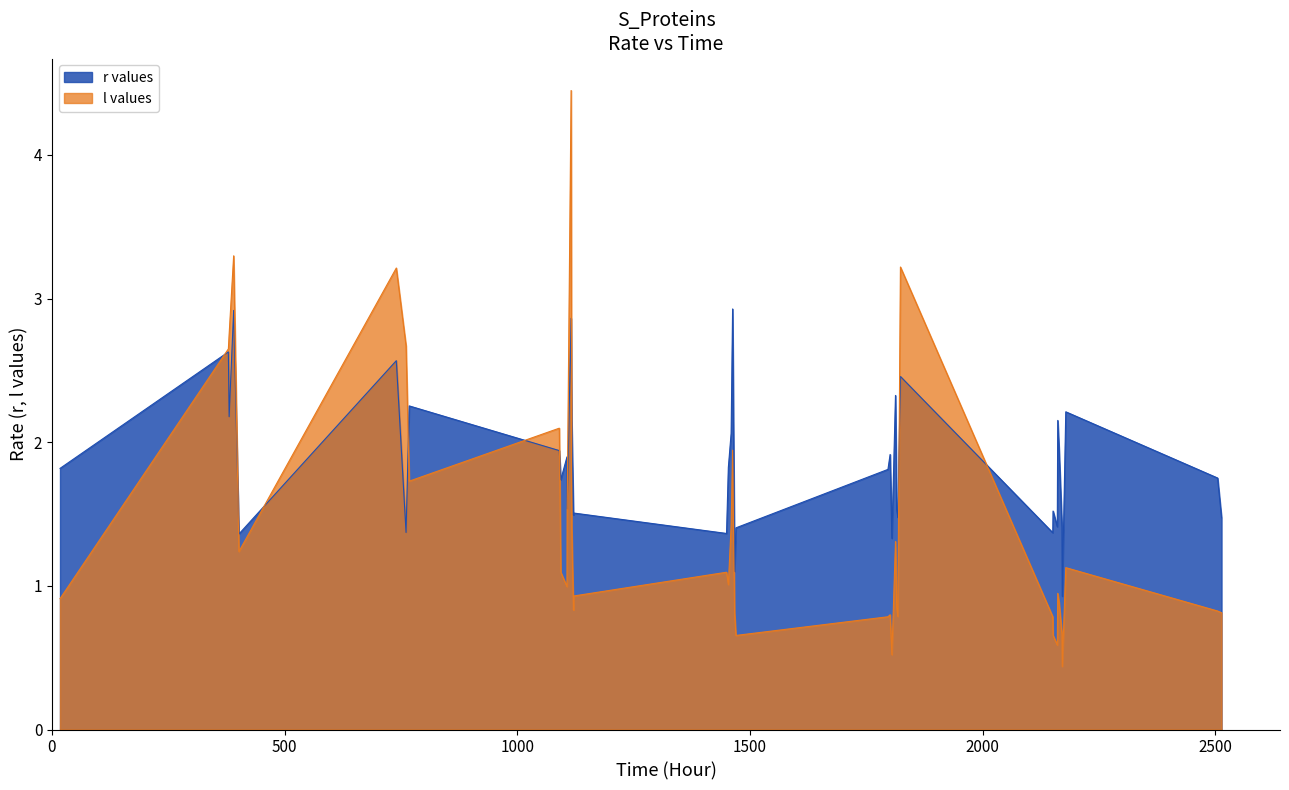

List the series in order of their overall mean, highest first.

r values, l values